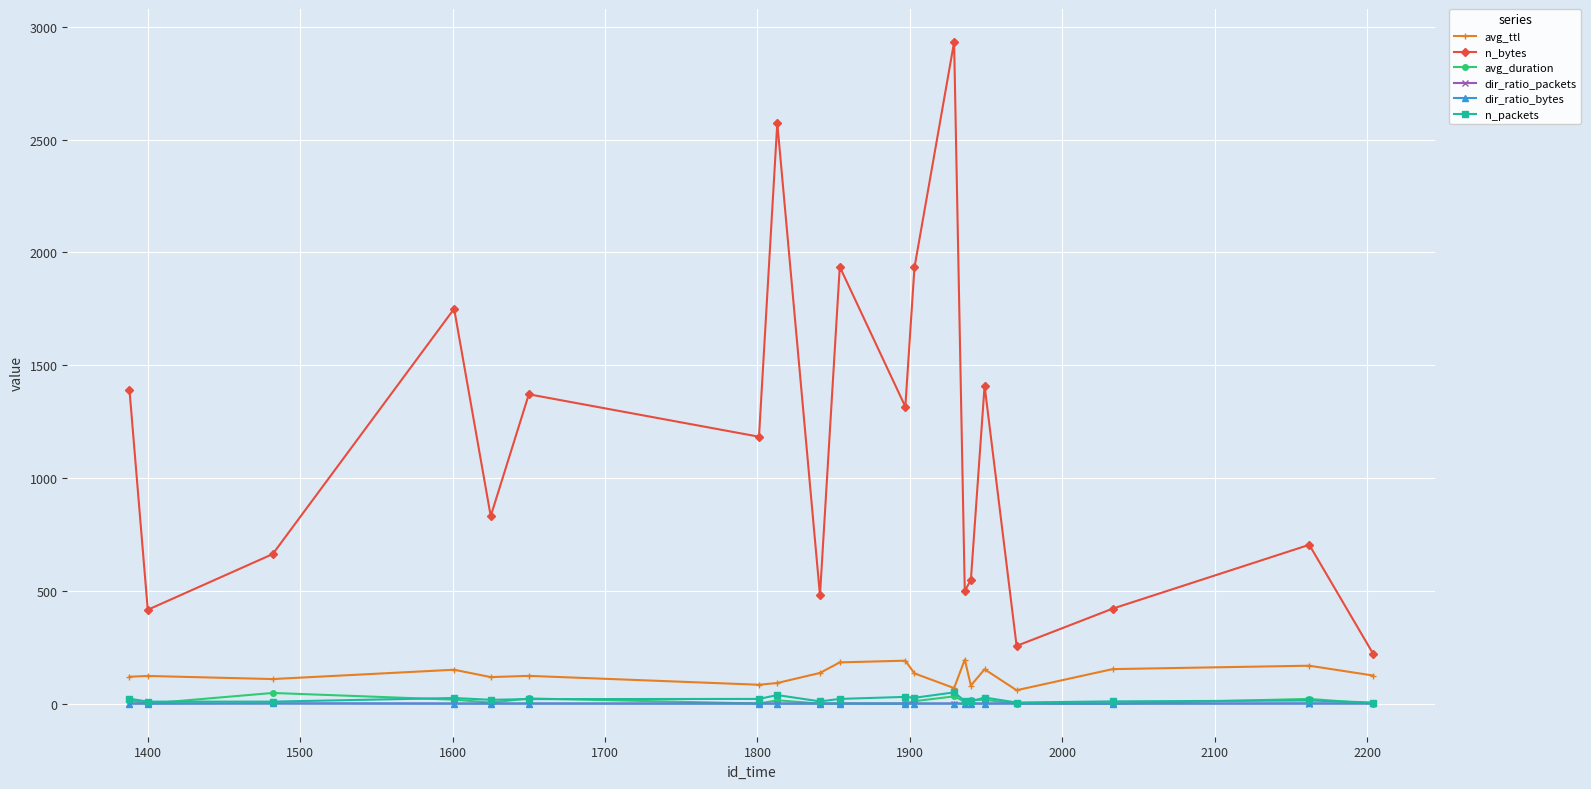

At how many categories does at least one series exceed 792?

11